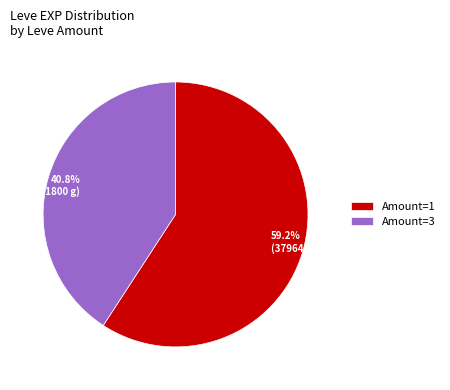

Combined, do Amount=3 and Amount=1 account for over 50%?

Yes